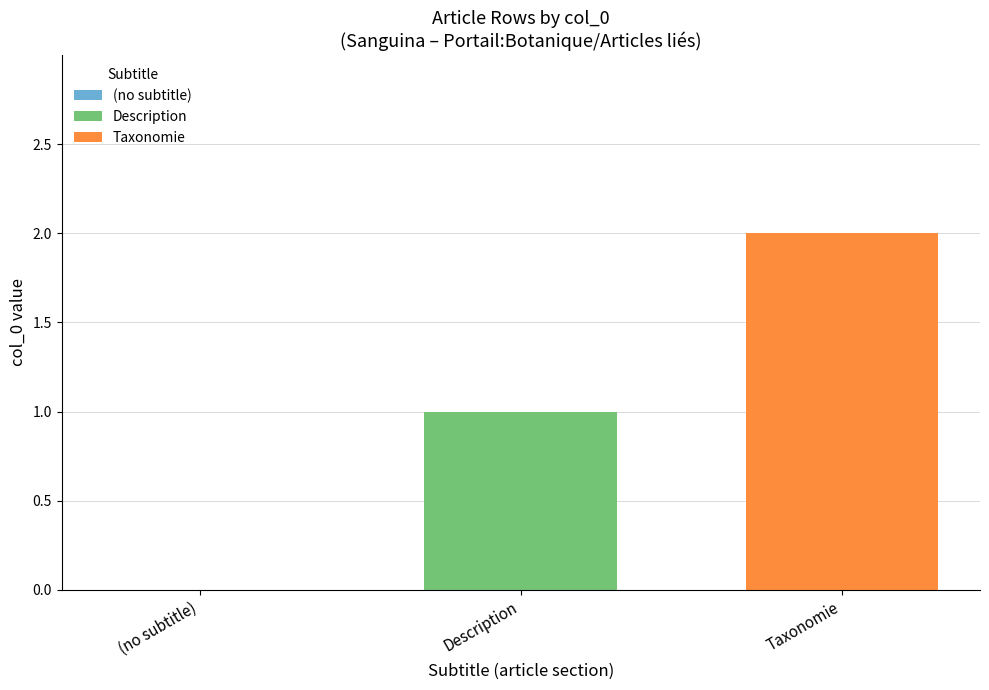

List the series in order of their overall mean, lowest first.

Description, Taxonomie